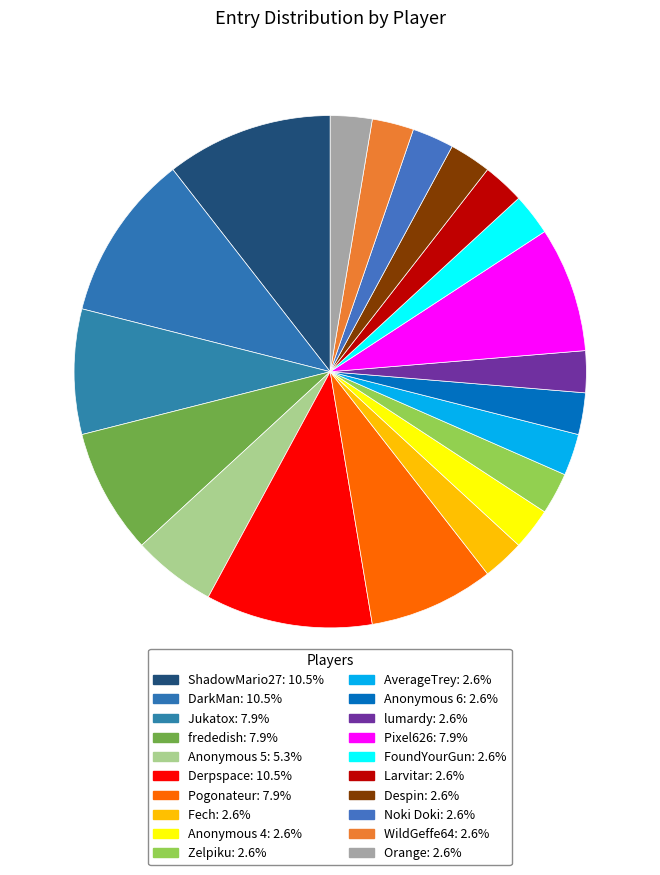

Does Pogonateur account for over 50% of the chart?

No